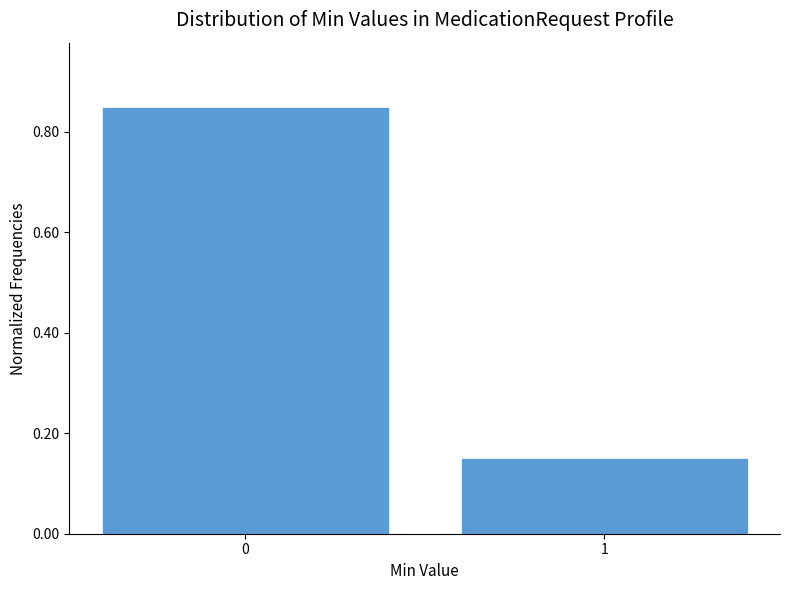

What is the difference between the maximum and minimum values?

0.7